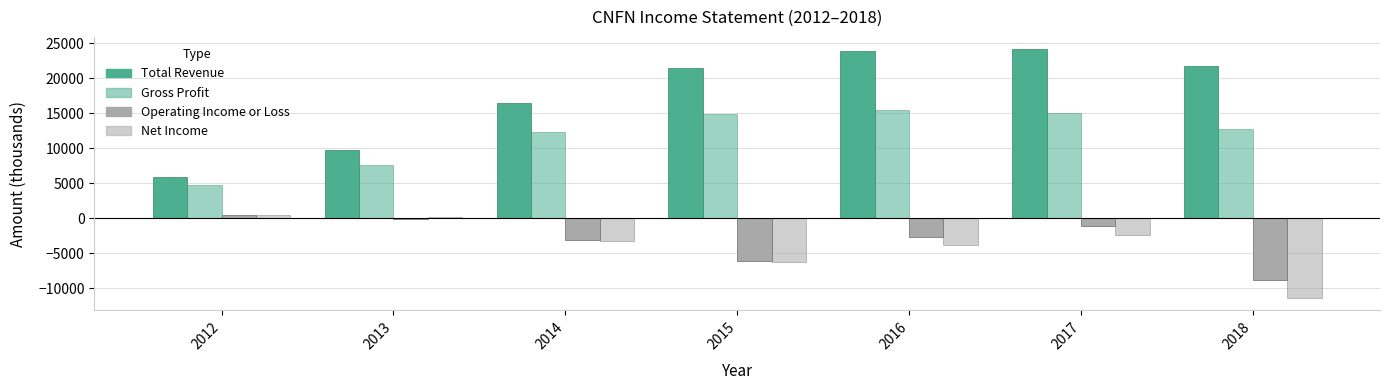

At which category is the sum across all series the highest?

2017